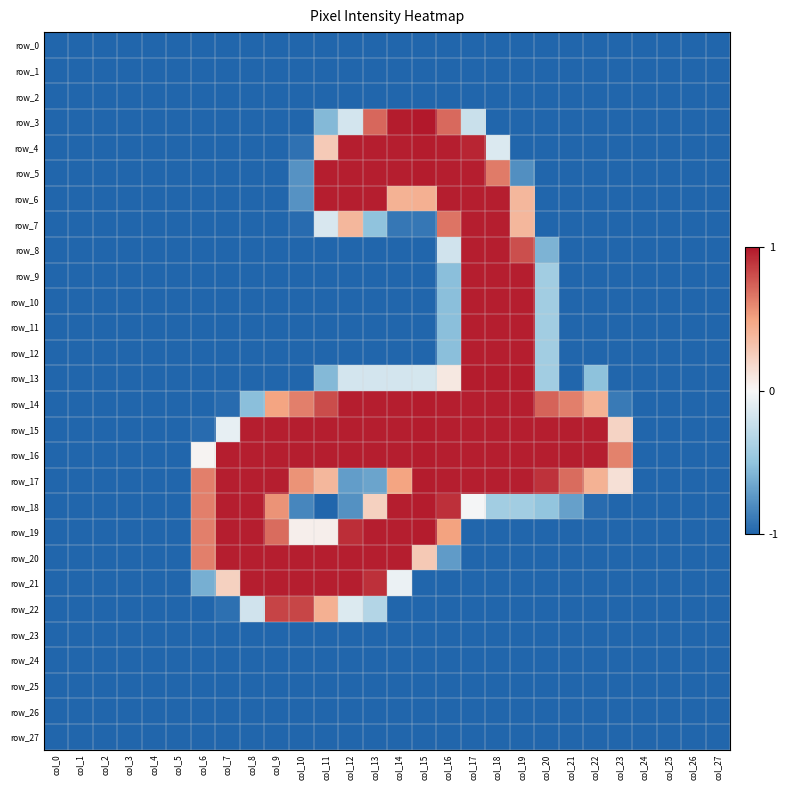

Rank the series at col_9 from lowest to highest value.

row_0, row_1, row_2, row_3, row_4, row_5, row_6, row_7, row_8, row_9, row_10, row_11, row_12, row_13, row_23, row_24, row_25, row_26, row_27, row_14, row_18, row_19, row_22, row_15, row_16, row_17, row_20, row_21